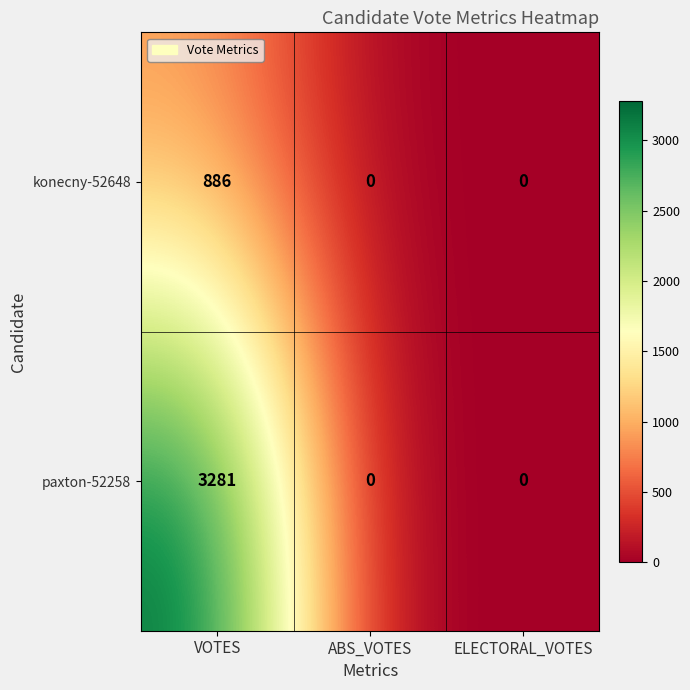

How many paxton-52258 values are between 0 and 3281?

3